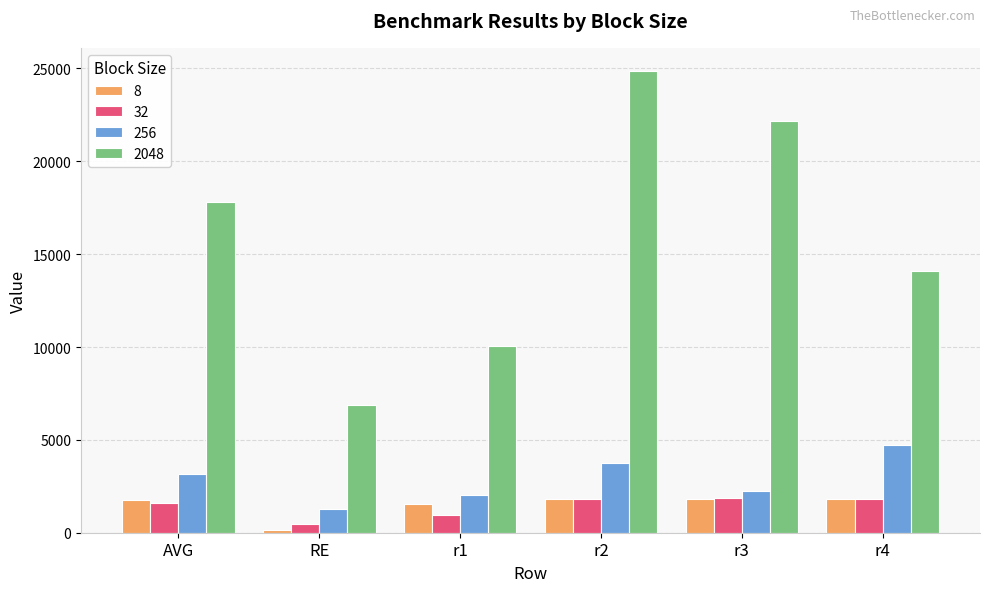

How many bars are there in total?

24